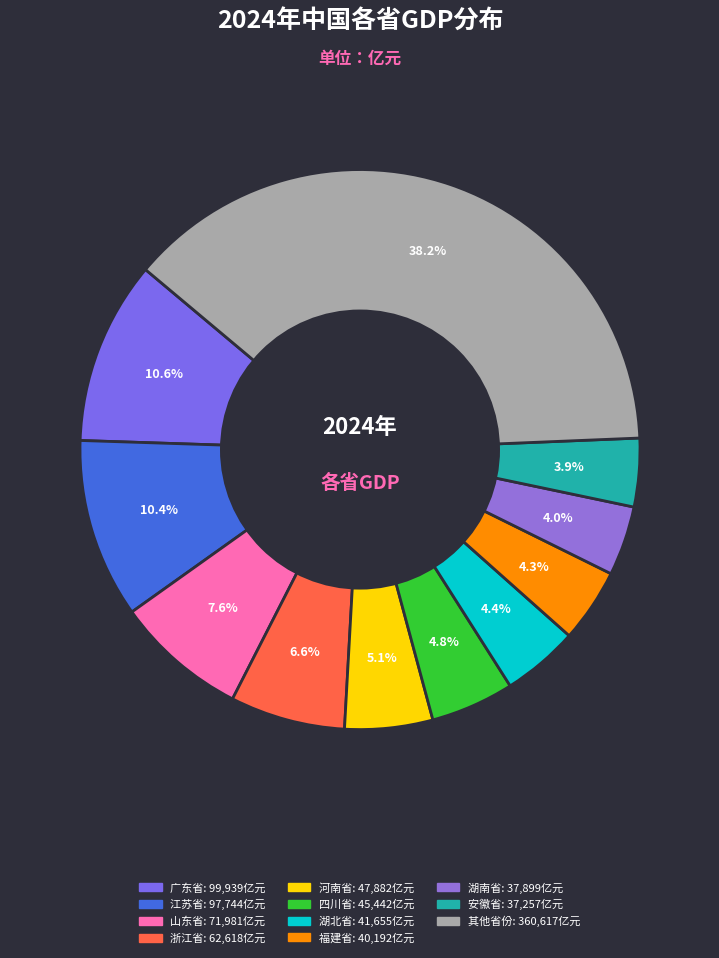

Count the number of slices in the pie.

11